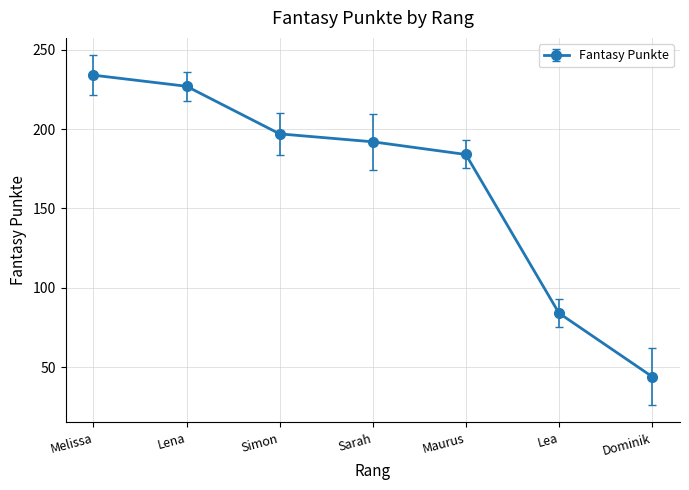

What is the value of the 1st point from the left?

234